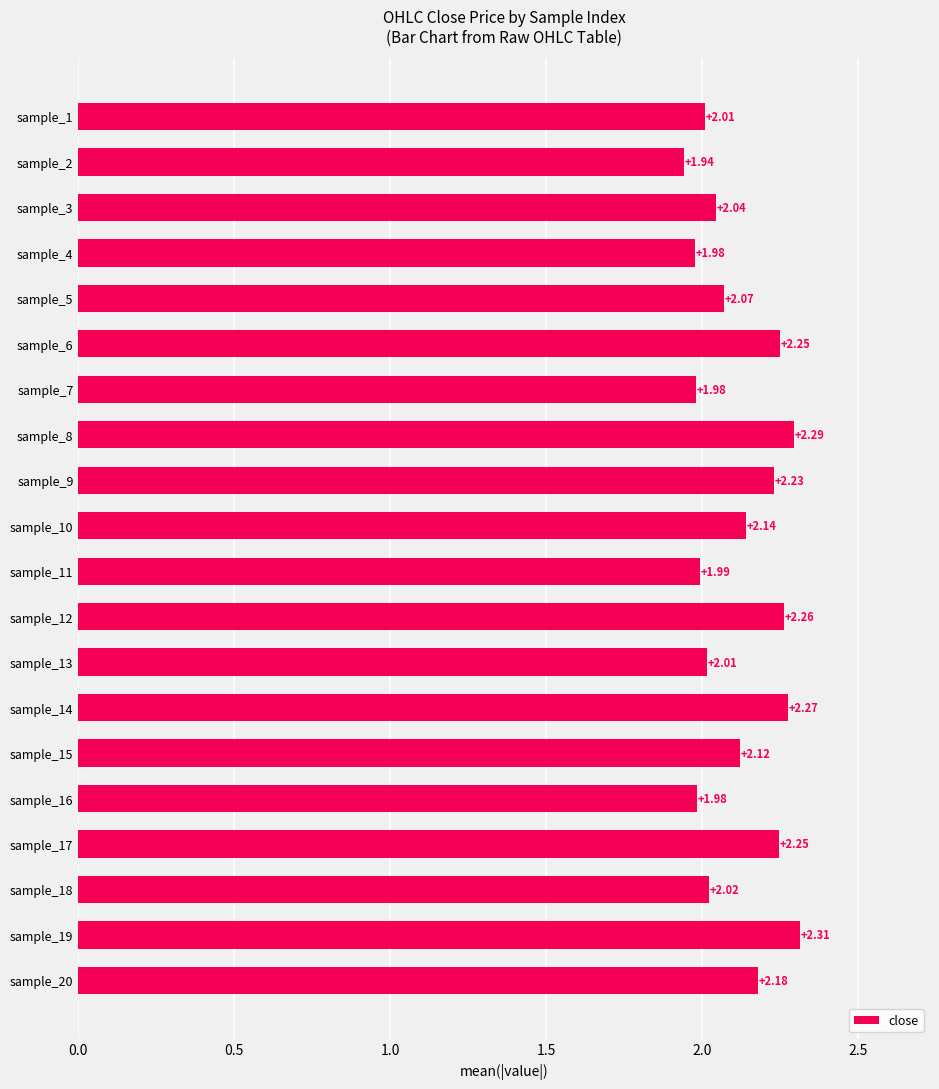

Between sample_4 and sample_2, which is larger?

sample_4